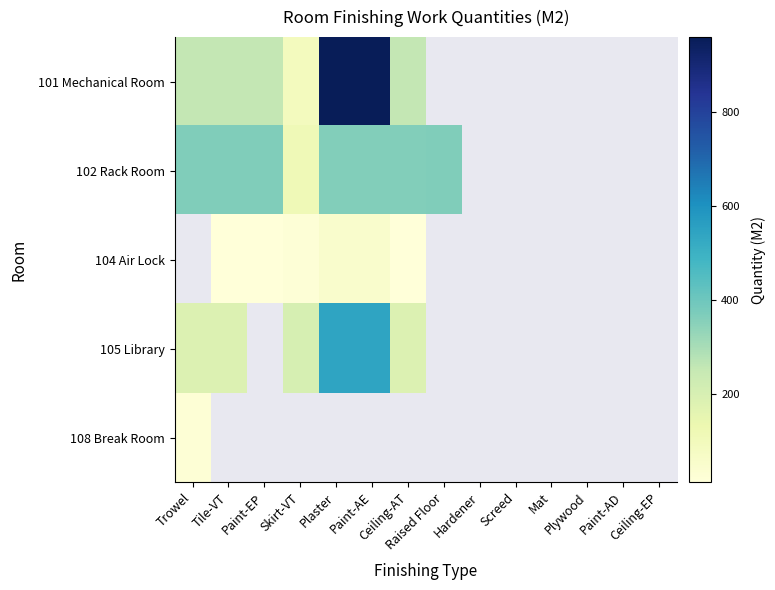

What is the difference between the highest and lowest values at Plaster?

958.5